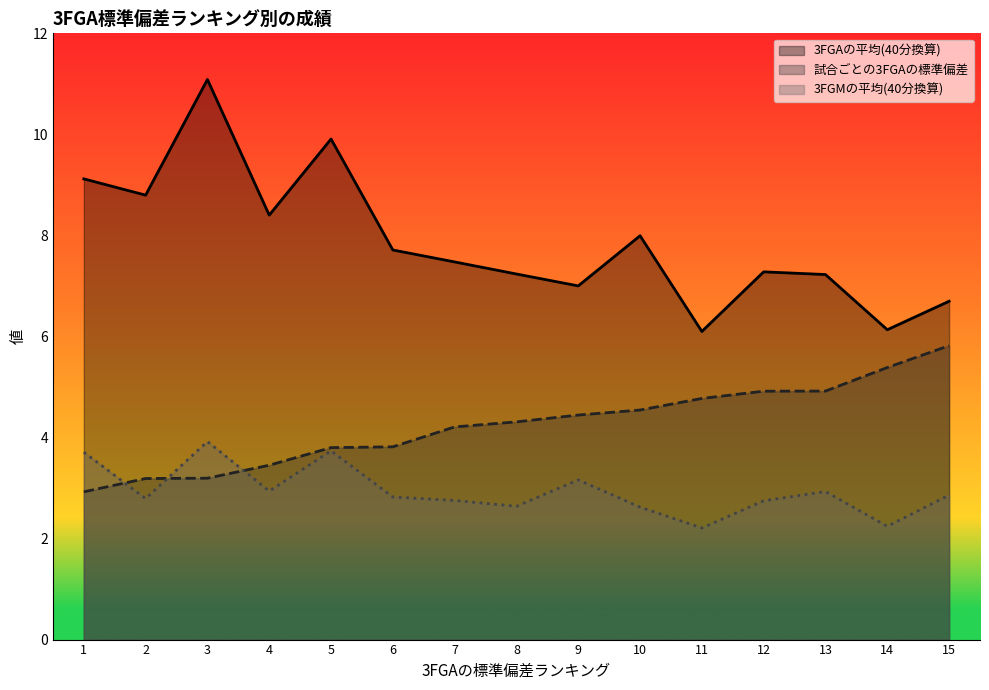

How many categories are shown in the chart?

15